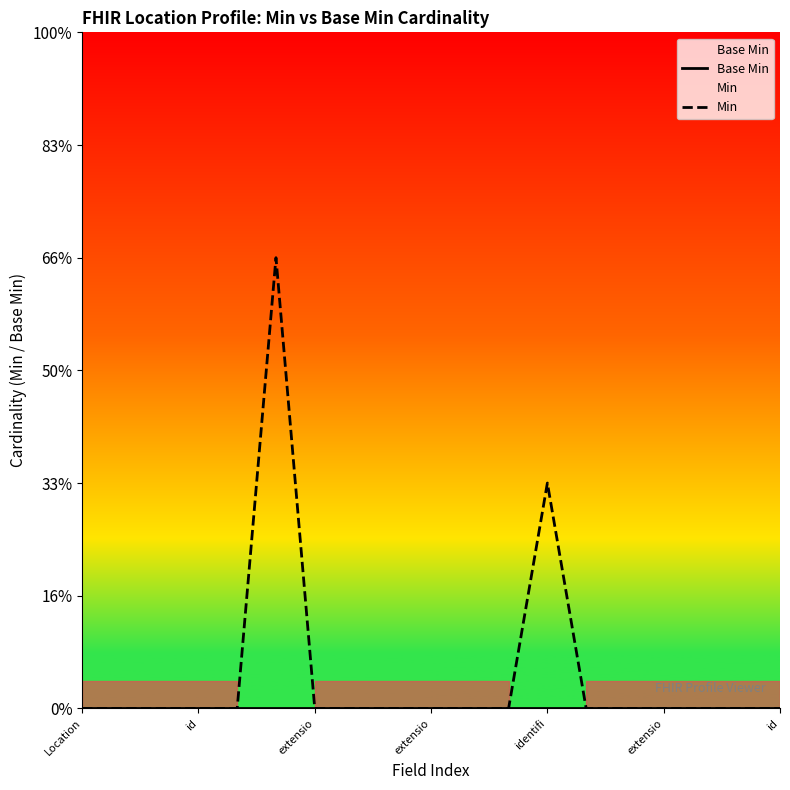

True or false: Min and Base Min cross at least once.

False